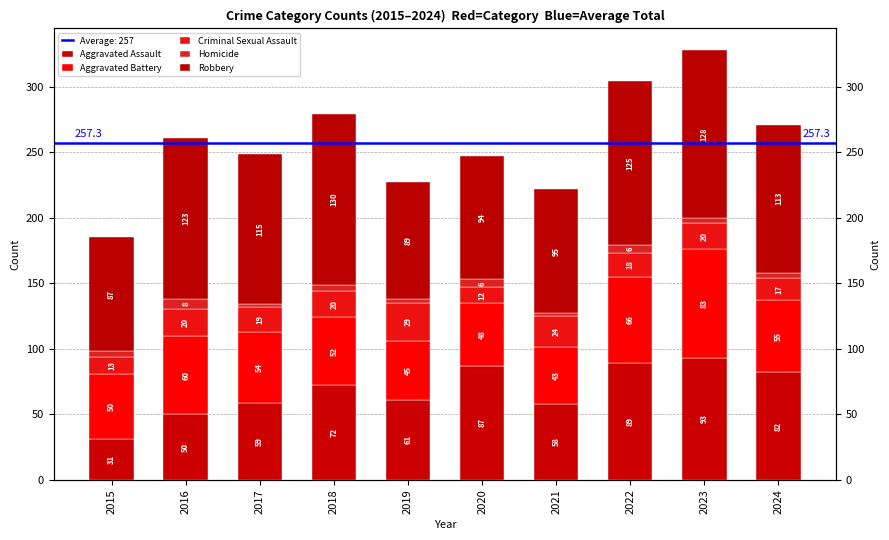

Which series has the largest range (max minus min)?

Aggravated Assault